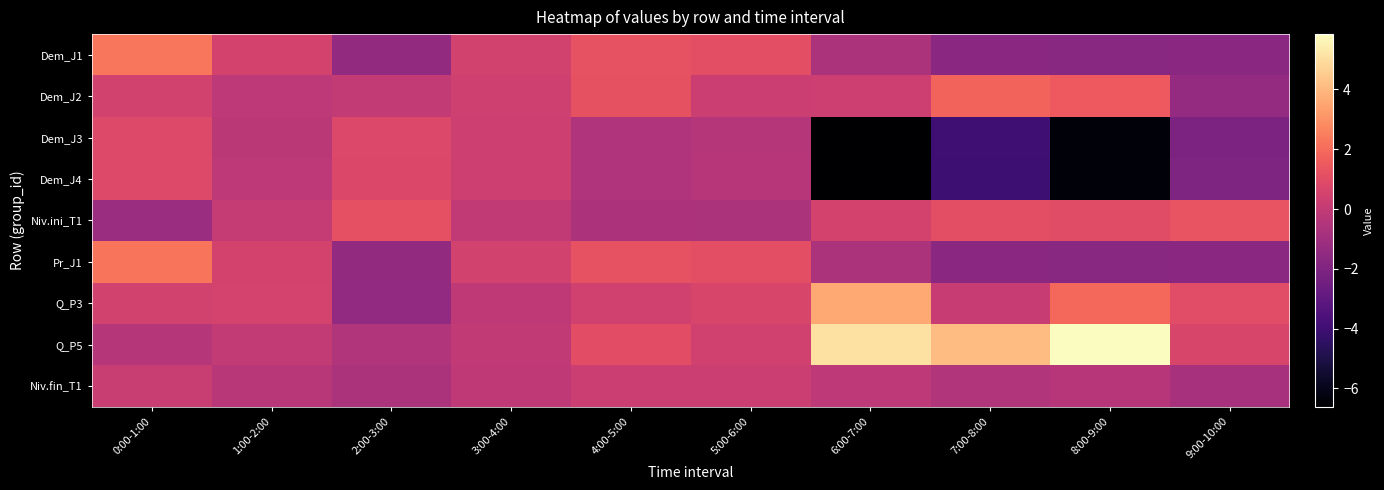

At how many categories does at least one series exceed 5?

2